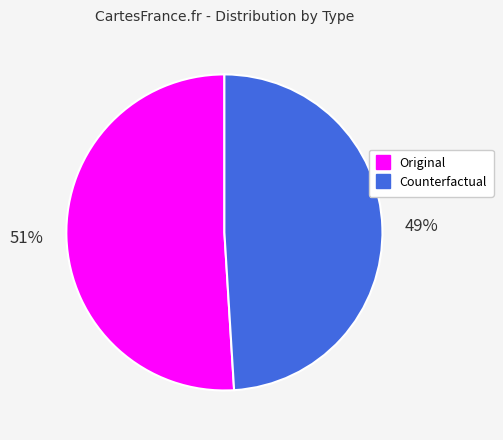

Do Counterfactual and Original together represent more than half of the pie?

Yes